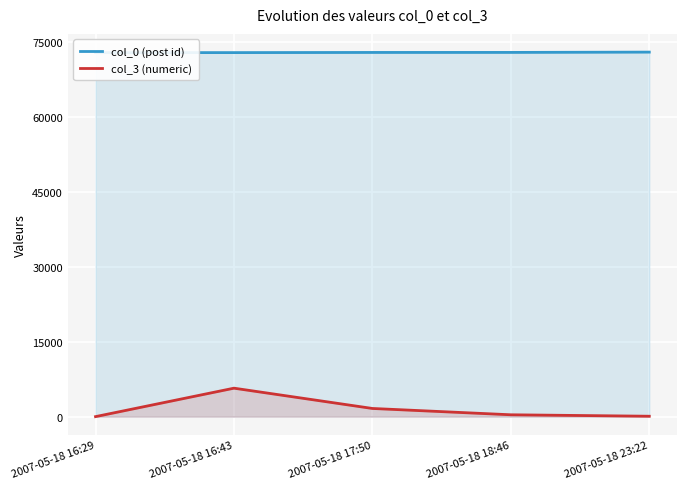

Reading left to right, transcribe all the data shown in this chart.

col_0 (post id): 2007-05-18 16:29=72961	2007-05-18 16:43=72966	2007-05-18 17:50=72998	2007-05-18 18:46=73004	2007-05-18 23:22=73064
col_3 (numeric): 2007-05-18 16:29=1	2007-05-18 16:43=5703	2007-05-18 17:50=1637	2007-05-18 18:46=371	2007-05-18 23:22=79